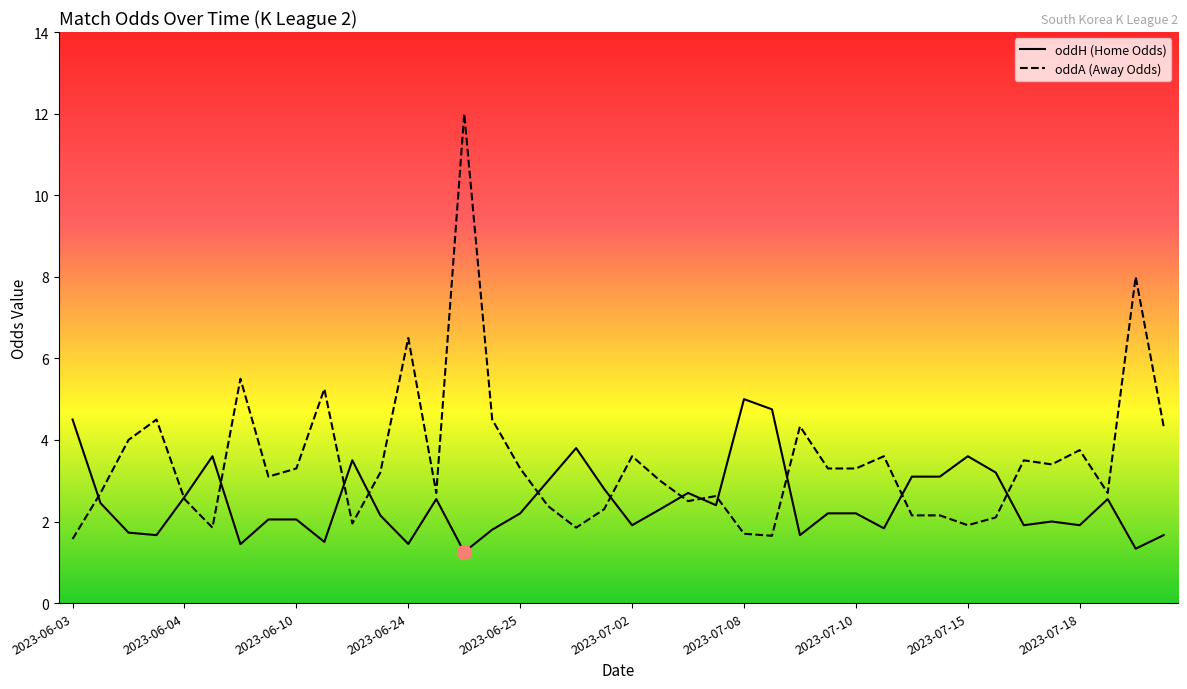

Is it true that oddA equals 1.9 at 2023-07-01?

True